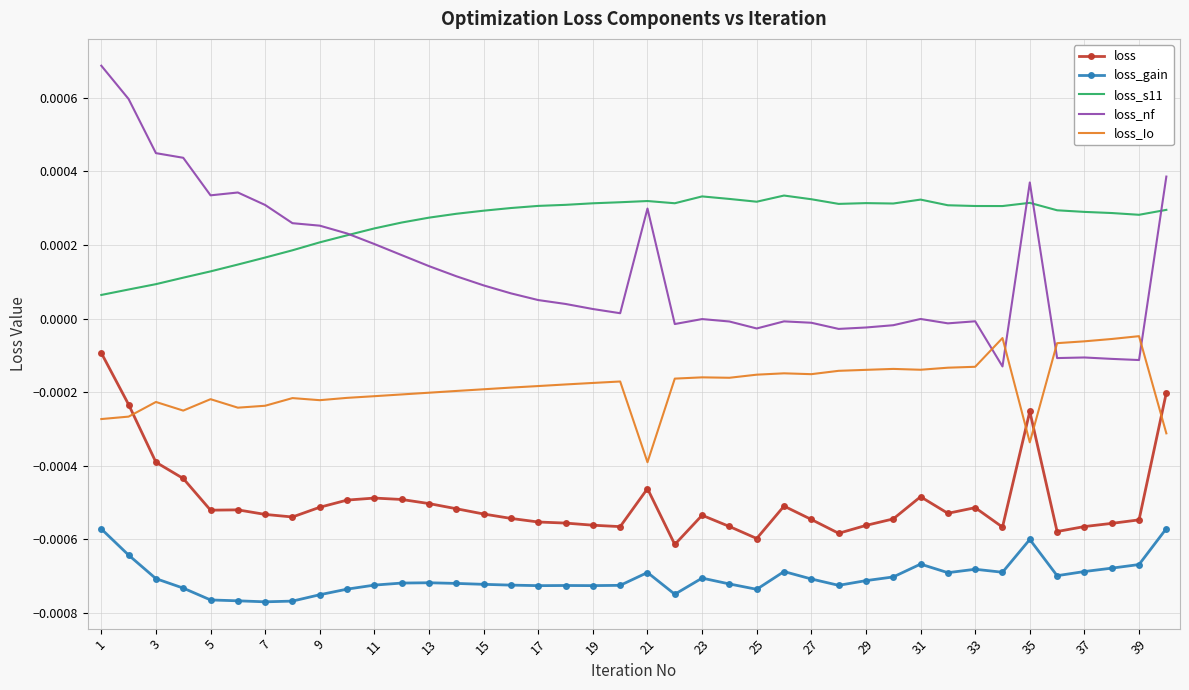

True or false: loss_s11 and loss_nf intersect in this chart.

True